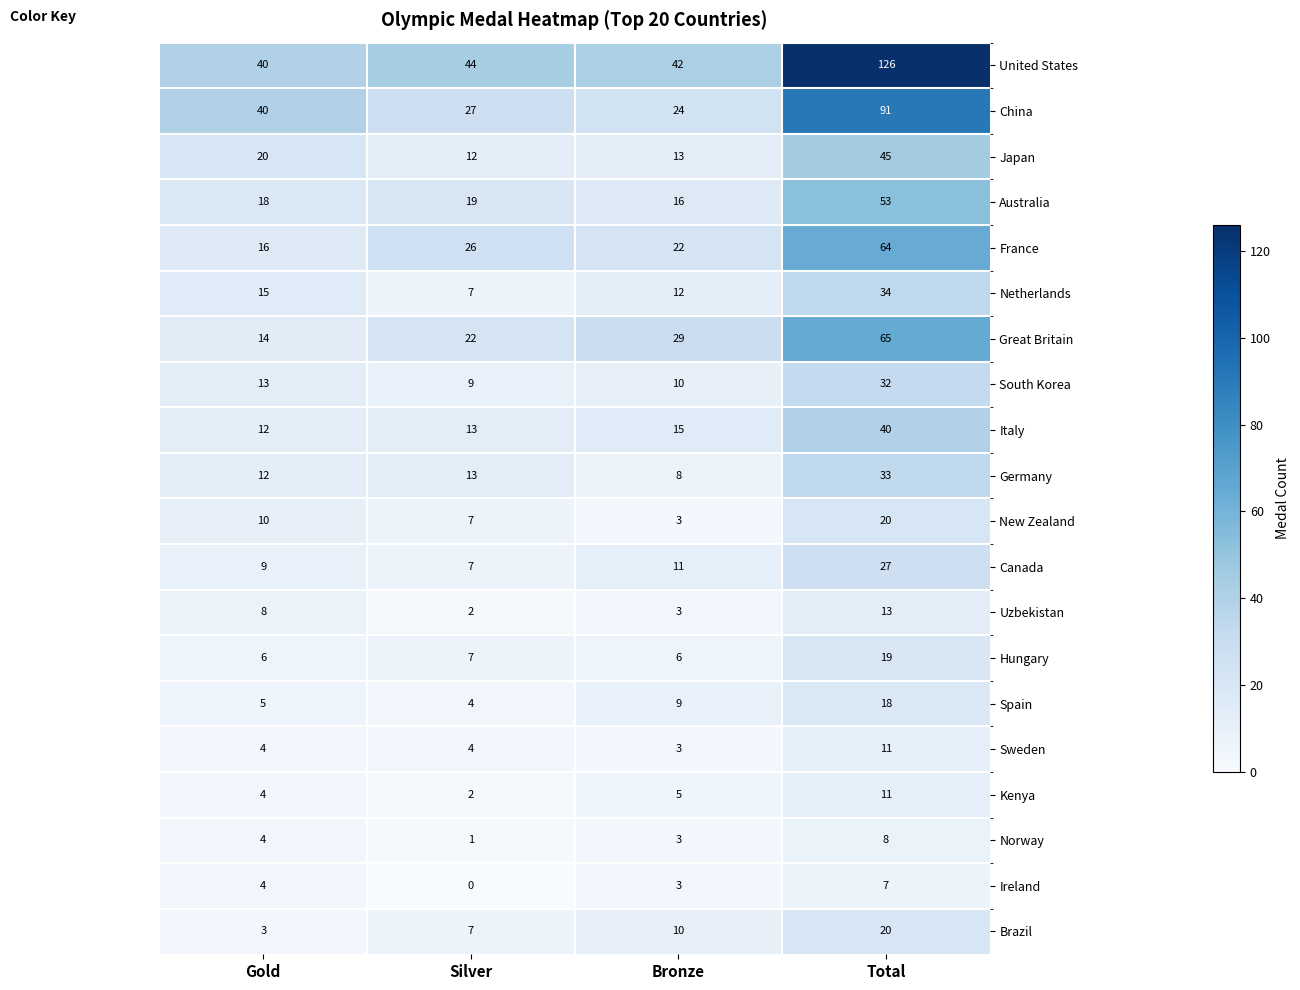

The Spain series shows 1 at Silver. True or false?

False